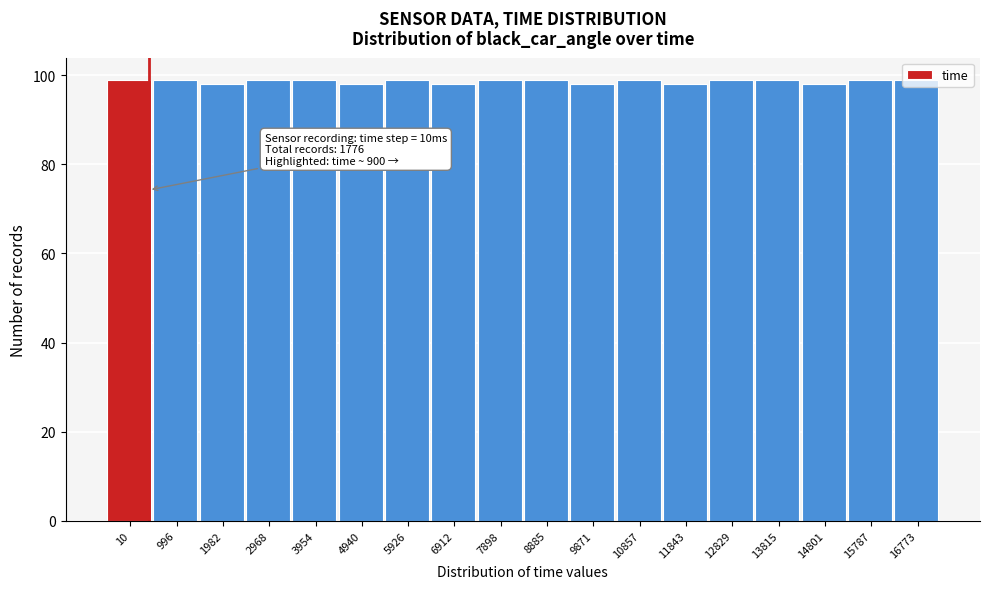

What is the value of the 8th bar from the left?

98